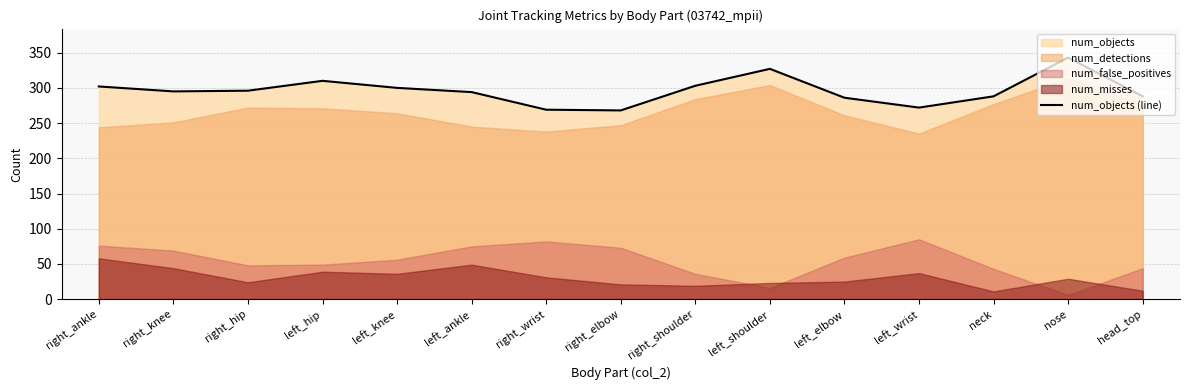

How many interior local peaks (higher than both neighbors) does the data have?

3